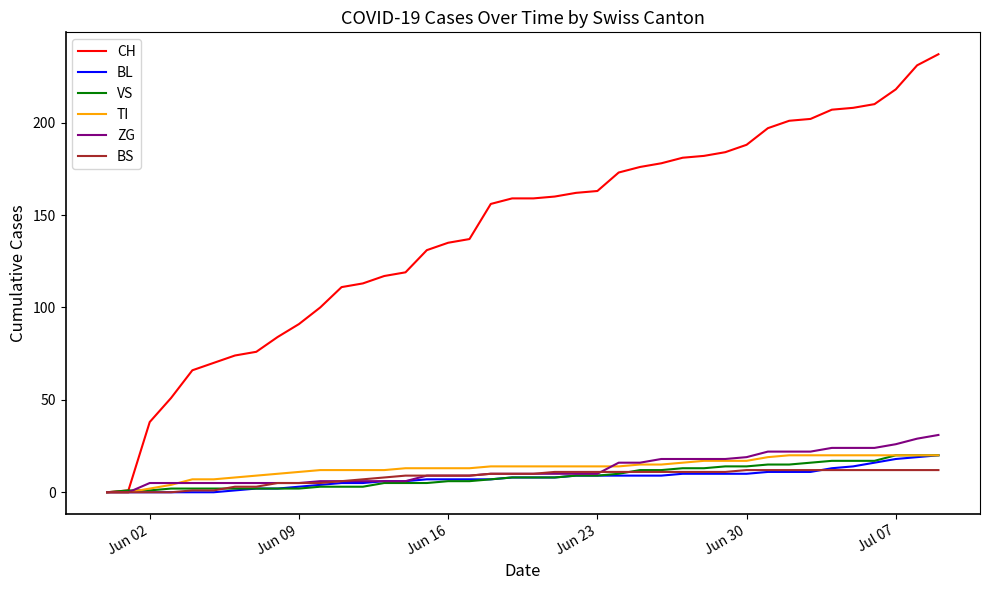

What is the greatest value displayed?

237